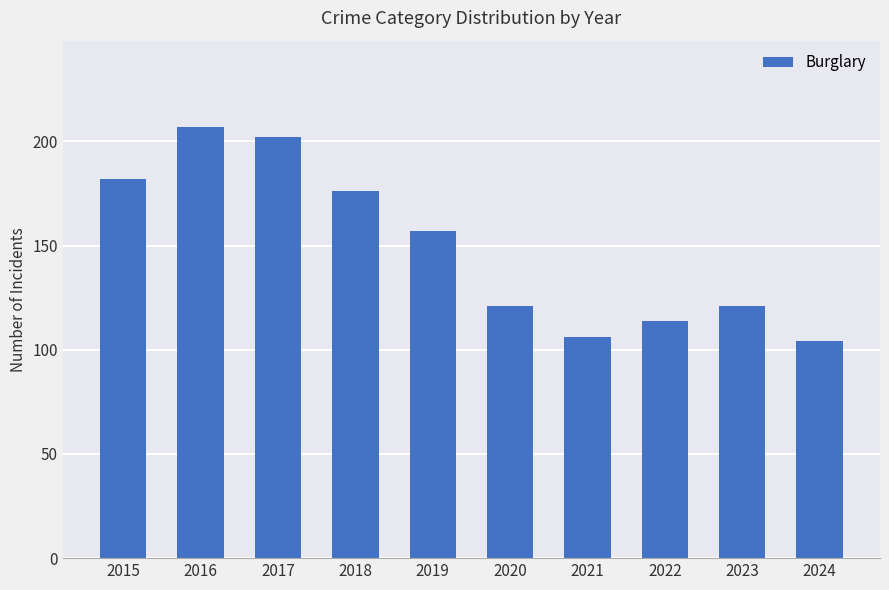

Reading right to left, list all the values displayed in this chart.

2024=104	2023=121	2022=114	2021=106	2020=121	2019=157	2018=176	2017=202	2016=207	2015=182